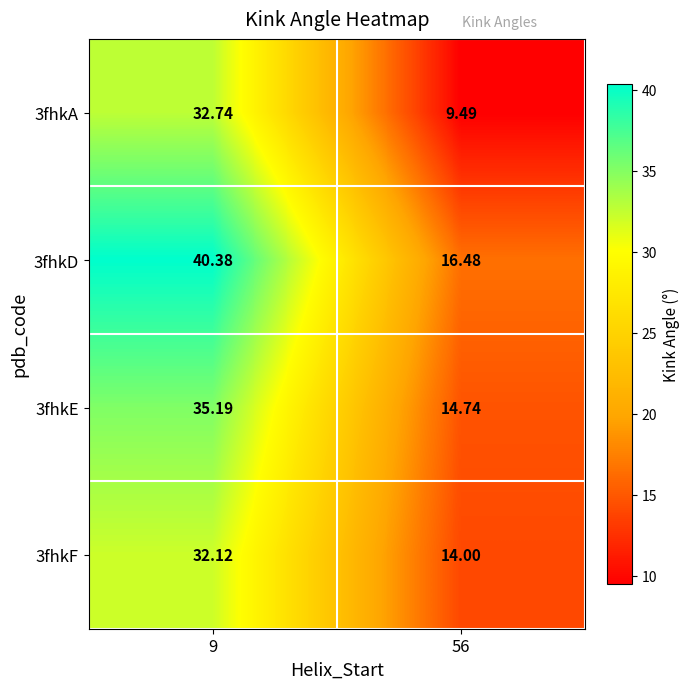

Reading left to right, list all the values displayed in this chart.

3fhkA: 9=32.7	56=9.5
3fhkD: 9=40.4	56=16.5
3fhkE: 9=35.2	56=14.7
3fhkF: 9=32.1	56=14.0